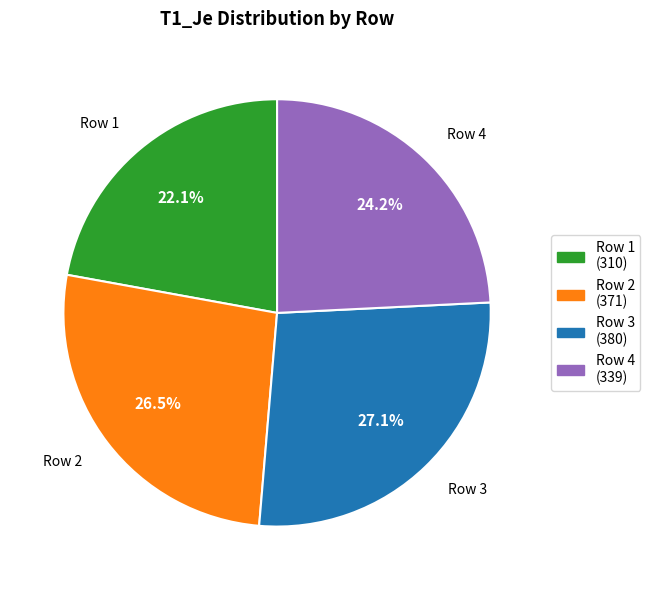

How many segments does this pie chart have?

4